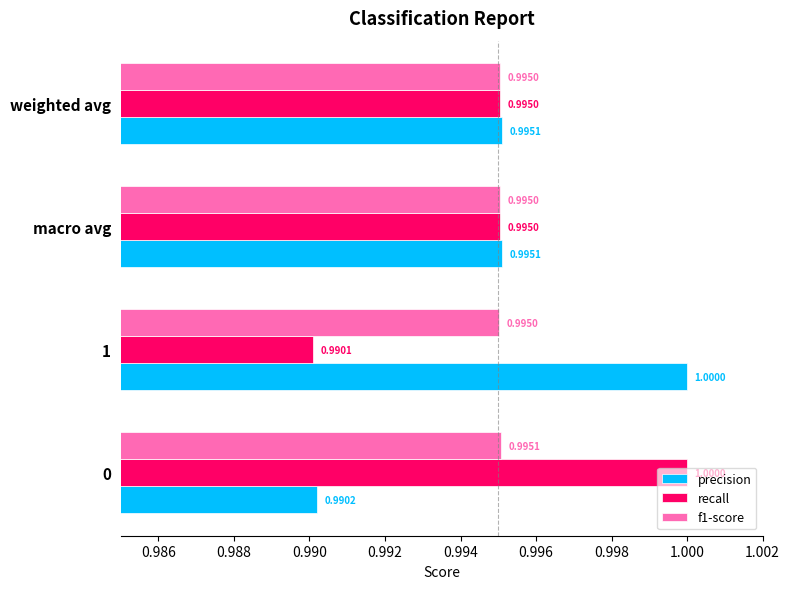

What is the maximum value for precision?

1.0